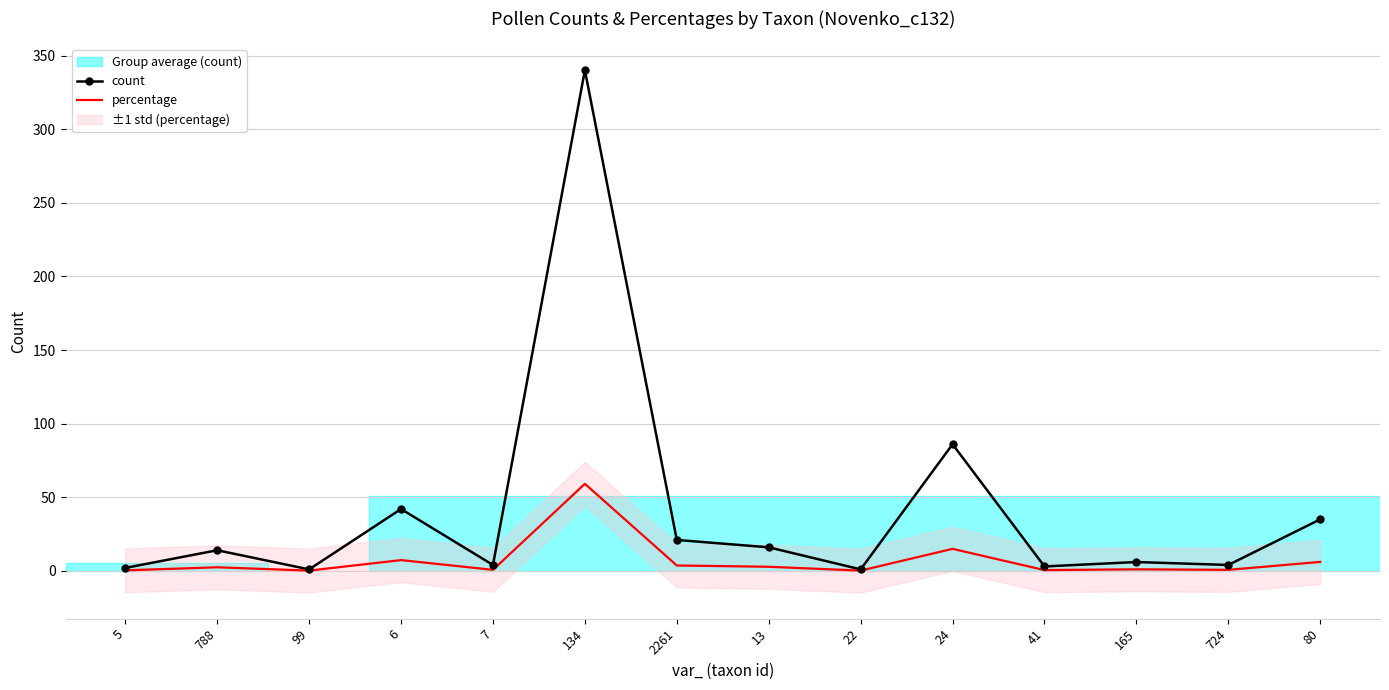

What is the label of the 10th point from the left?

24